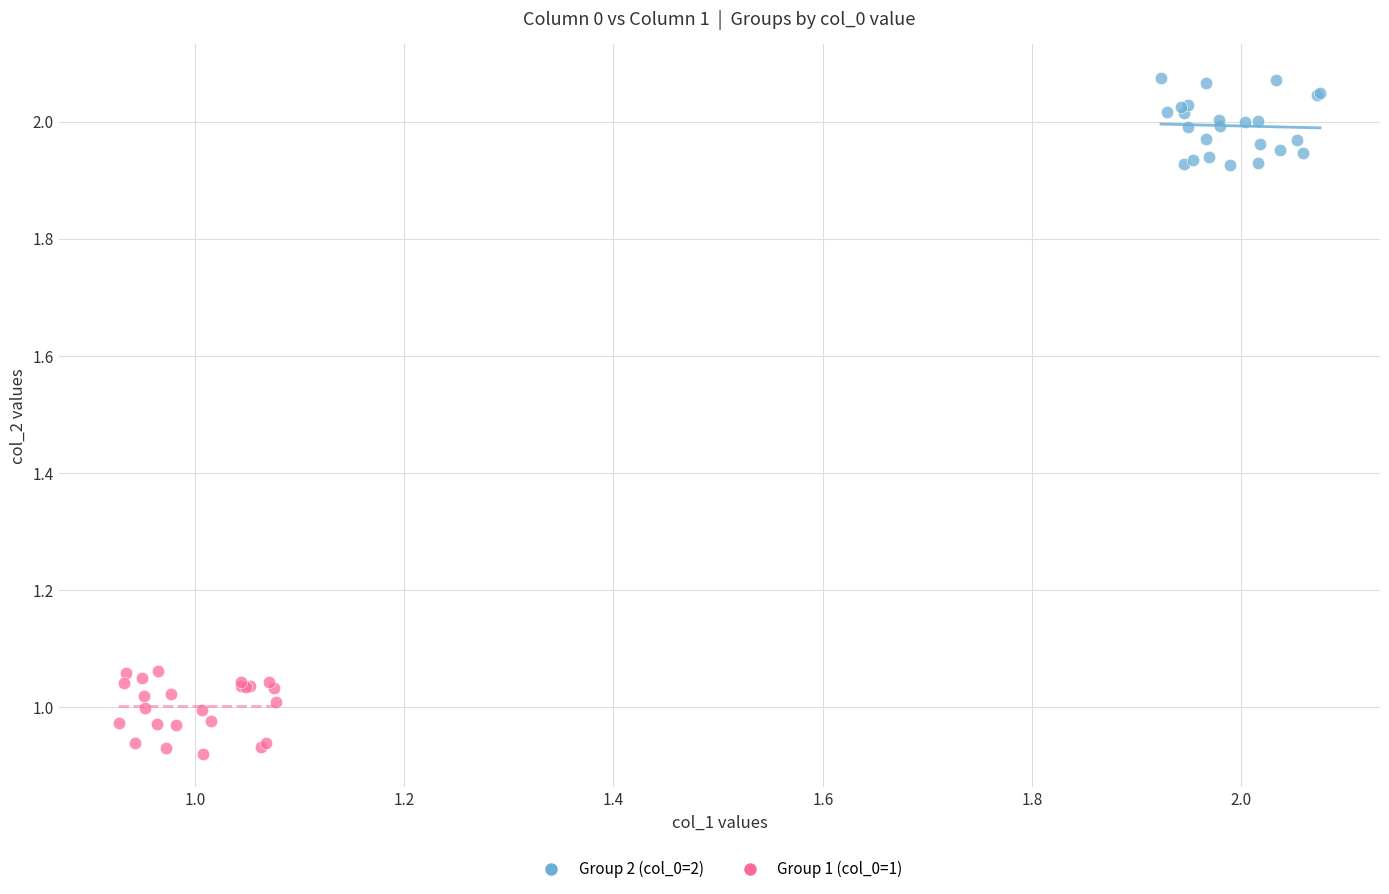

What are all the series names shown in the legend?

Group 2 (col_0=2), Group 1 (col_0=1)